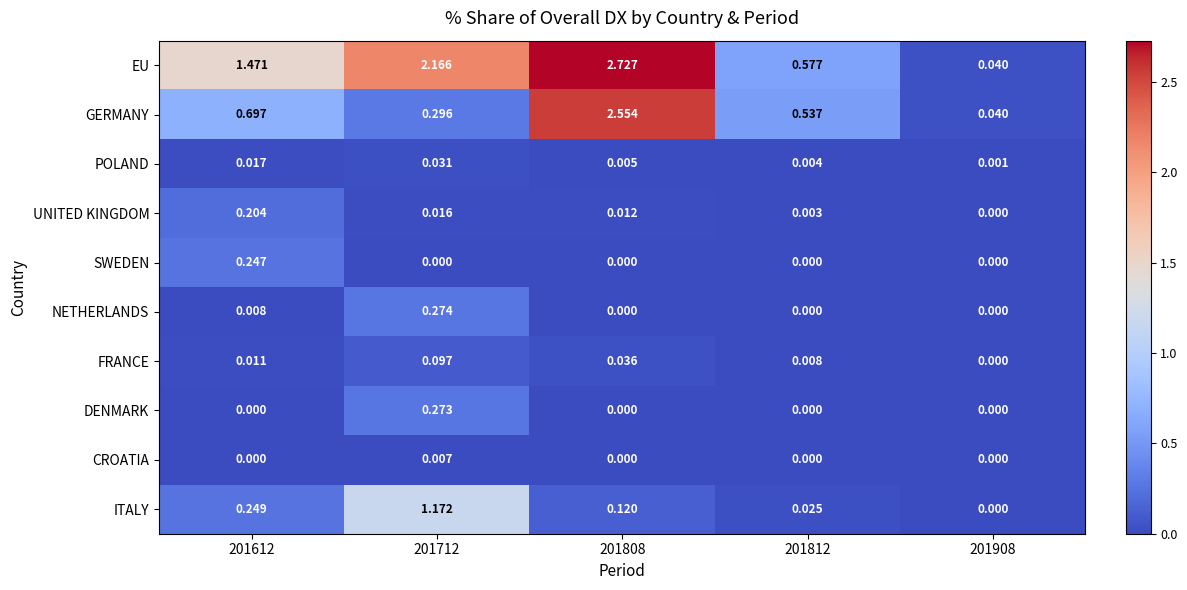

List the series in order of their peak value, highest first.

EU, GERMANY, ITALY, NETHERLANDS, DENMARK, SWEDEN, UNITED KINGDOM, FRANCE, POLAND, CROATIA